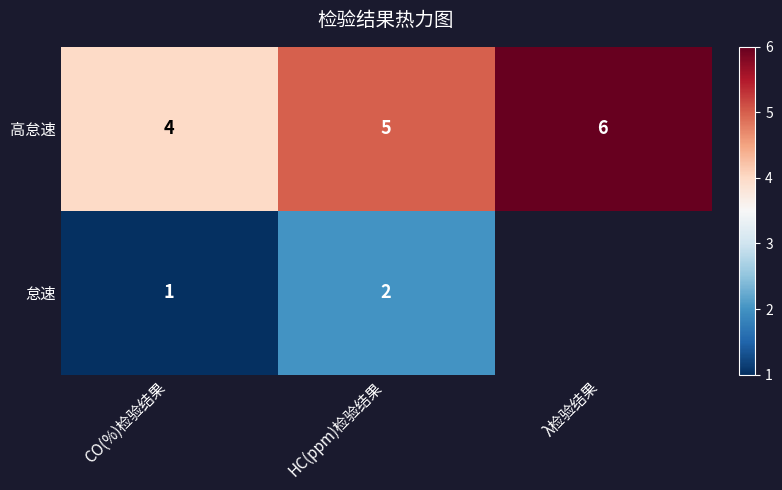

Which category has the highest value across all series?

λ检验结果